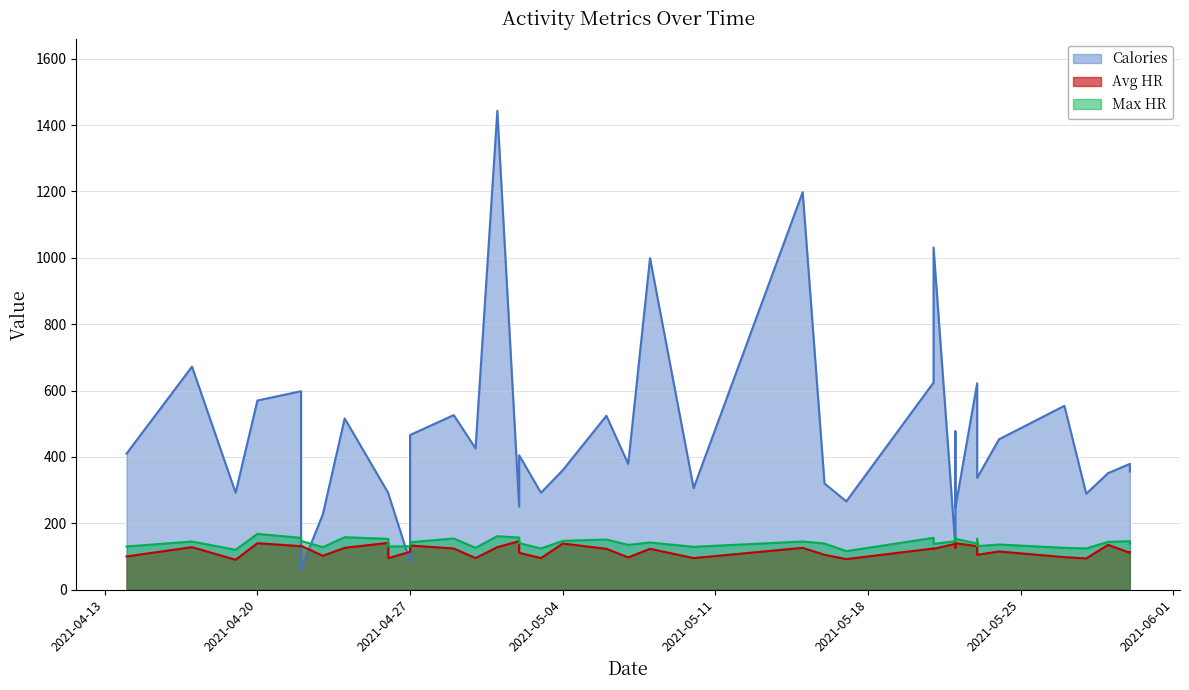

What is the difference between the highest and lowest values at 31?

195